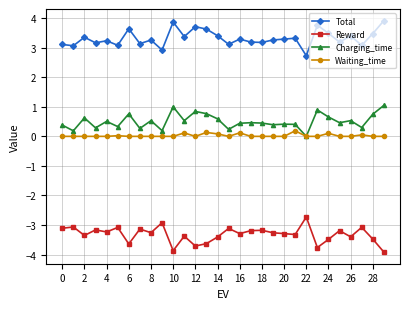

True or false: Charging_time has more than 0 interior local peaks.

True